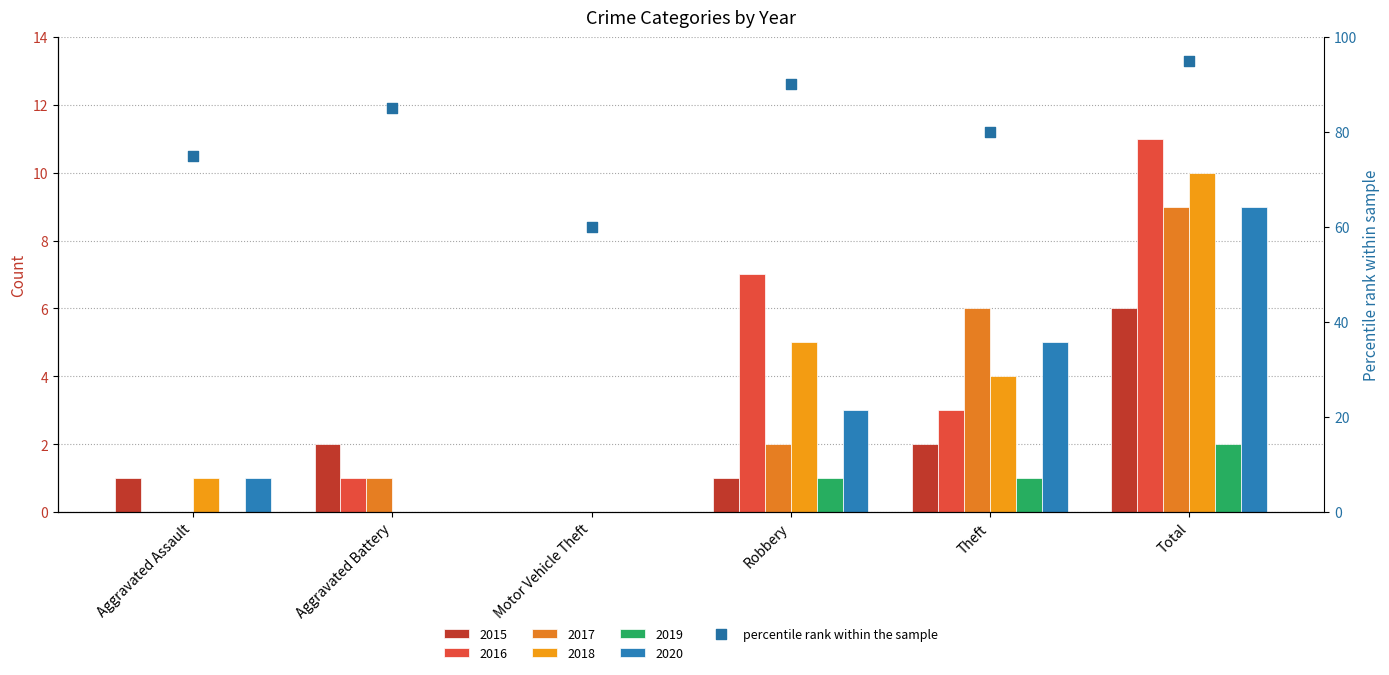

What is the change in value from Aggravated Assault to Robbery?

+15